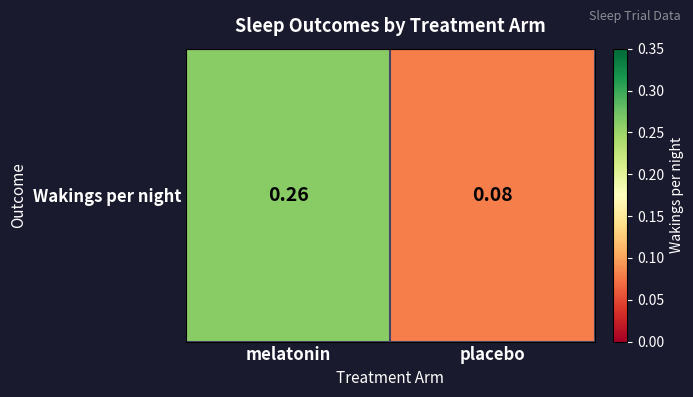

At which category does the chart reach its peak across all series?

melatonin